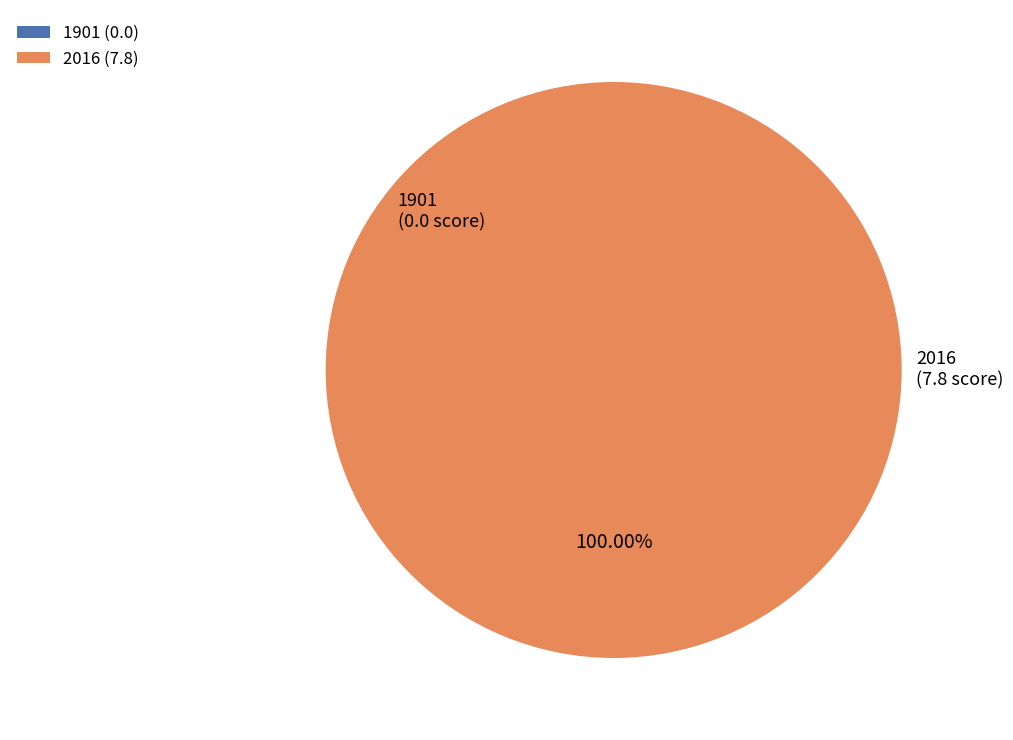

Which category has the smallest portion of the pie?

1901